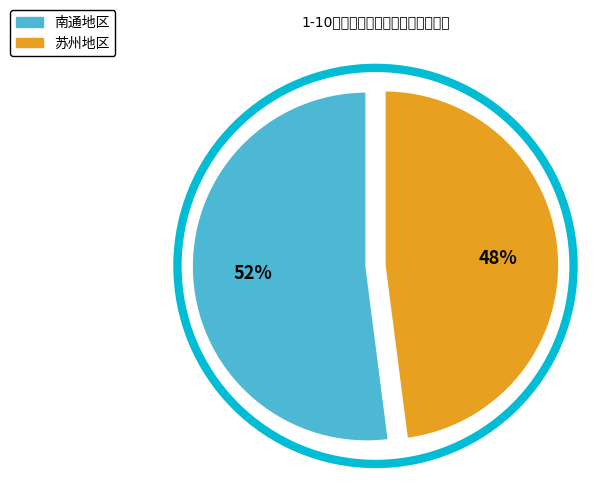

To the nearest percent, what is the difference between the largest and smallest slice percentages?

4%